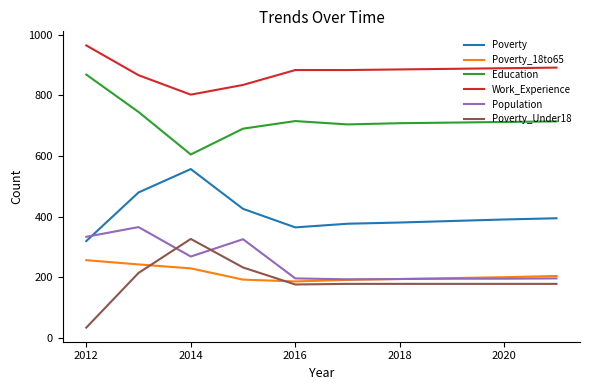

Count the number of data series in this chart.

6